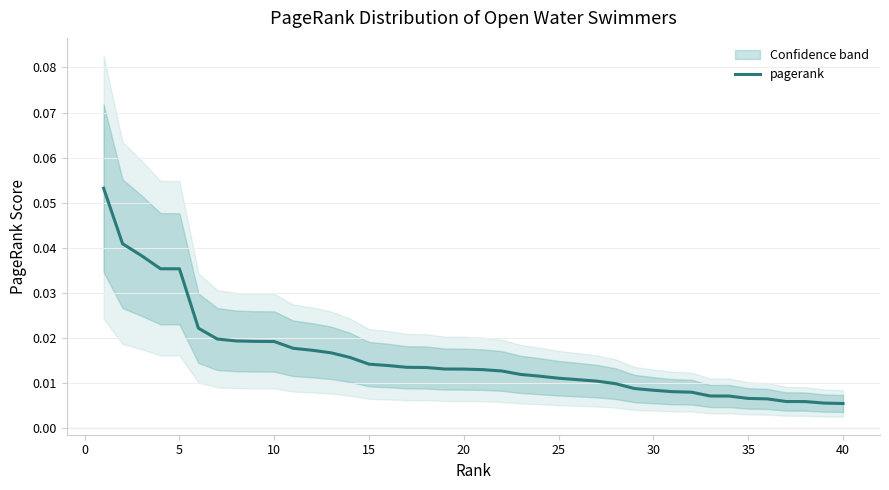

How many values are between 0 and 1?

40